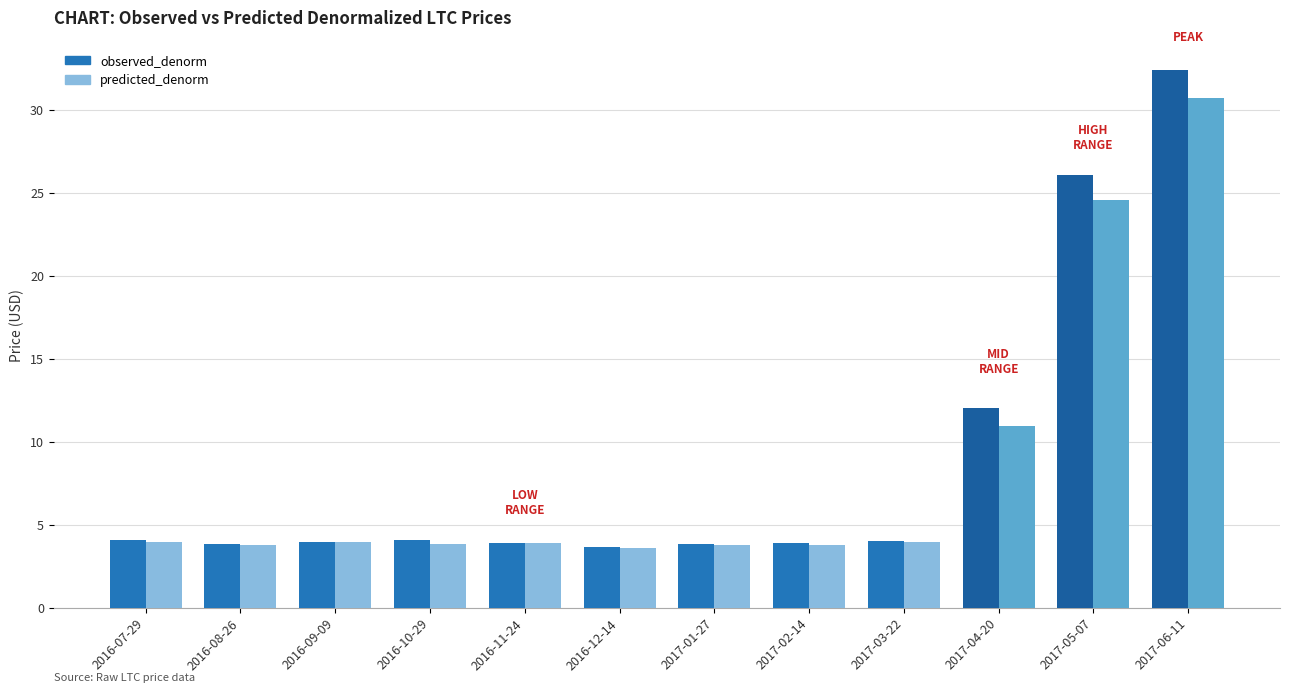

What position from the left is 2016-11-24?

5